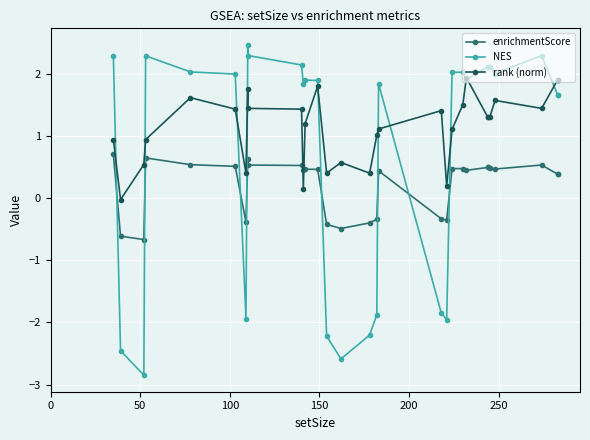

What is the value of the enrichmentScore point at the 27th from the left?

0.5